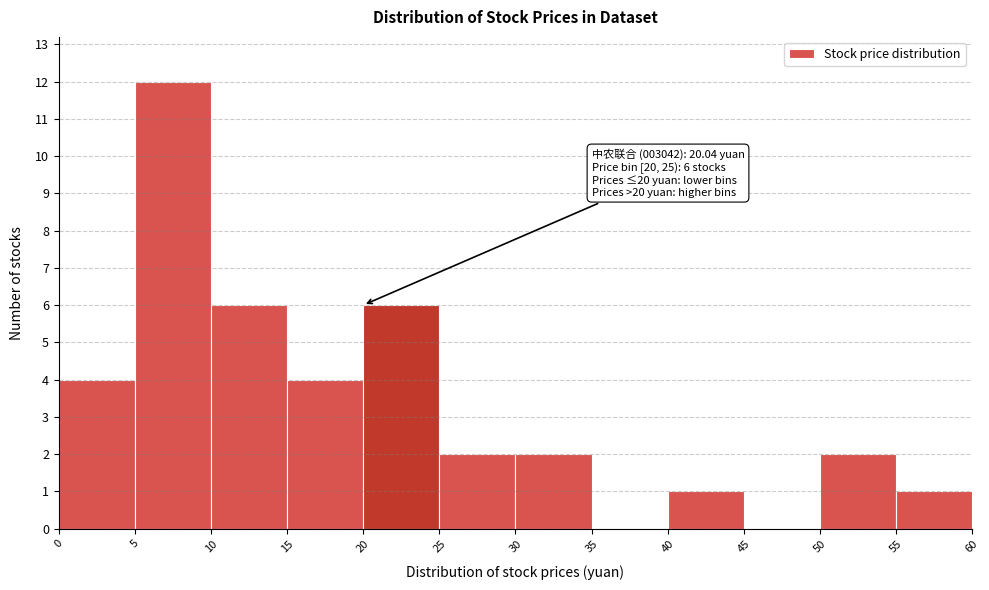

Over which range of the x-axis is the bar tallest?

5 to 10